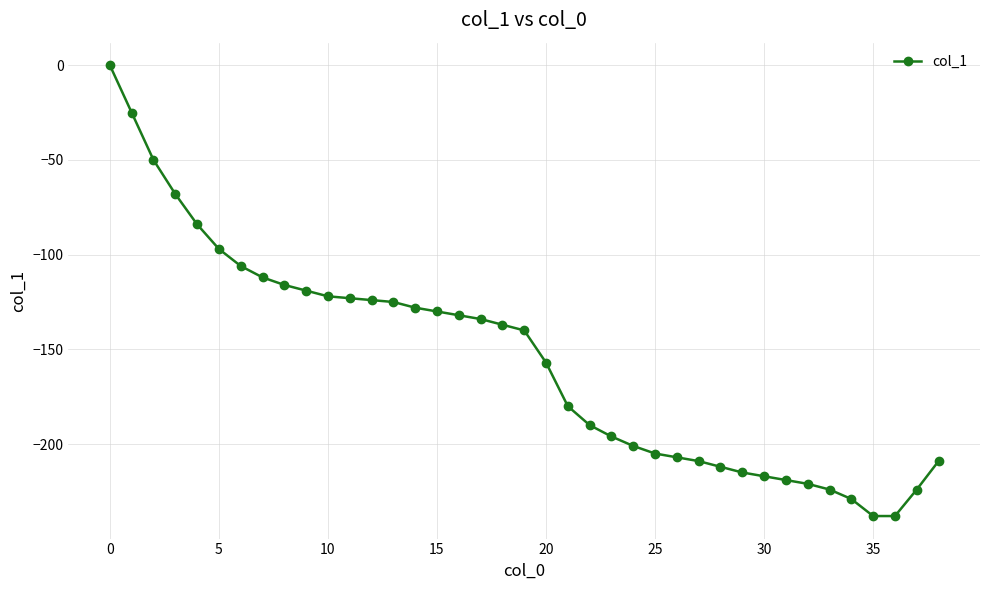

What is the difference between the maximum and minimum values?

238